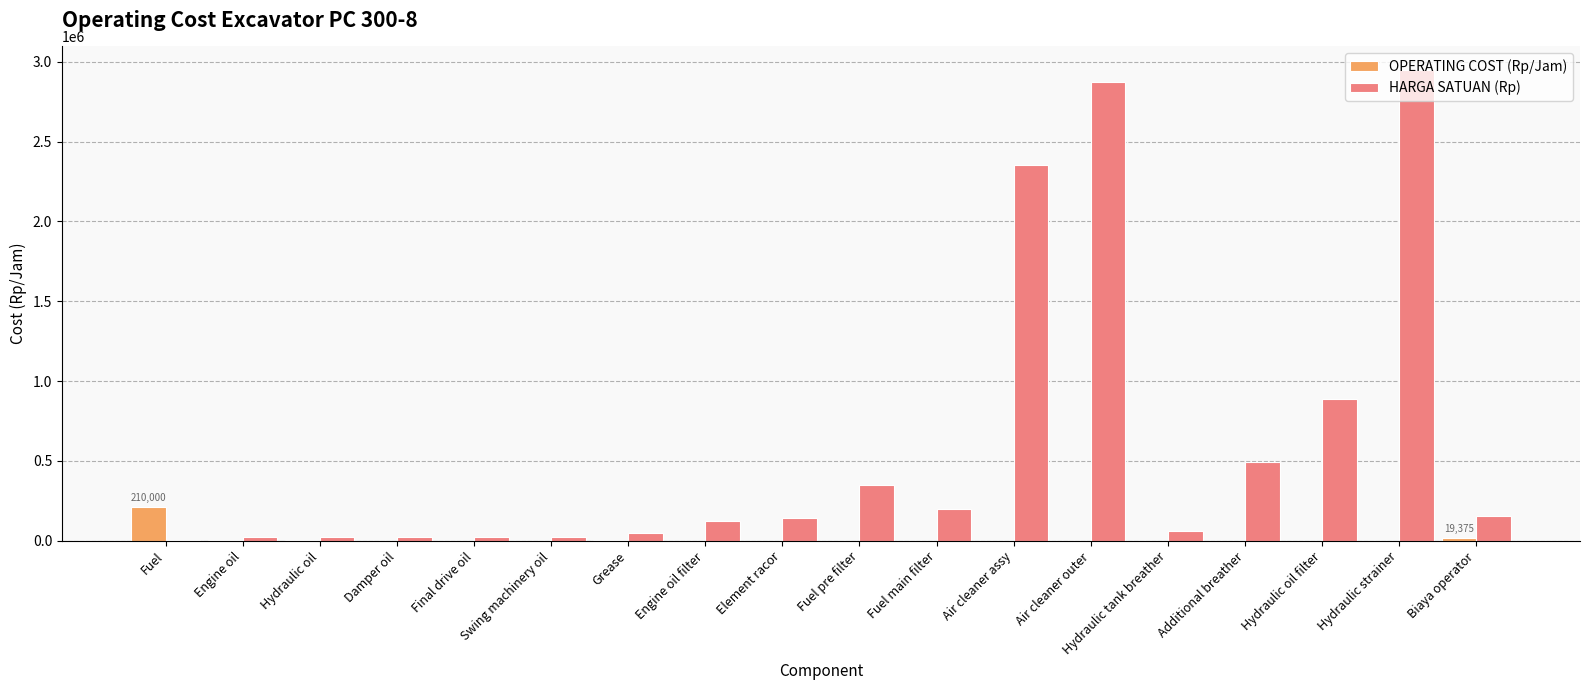

Which series has the largest range (max minus min)?

HARGA SATUAN (Rp)